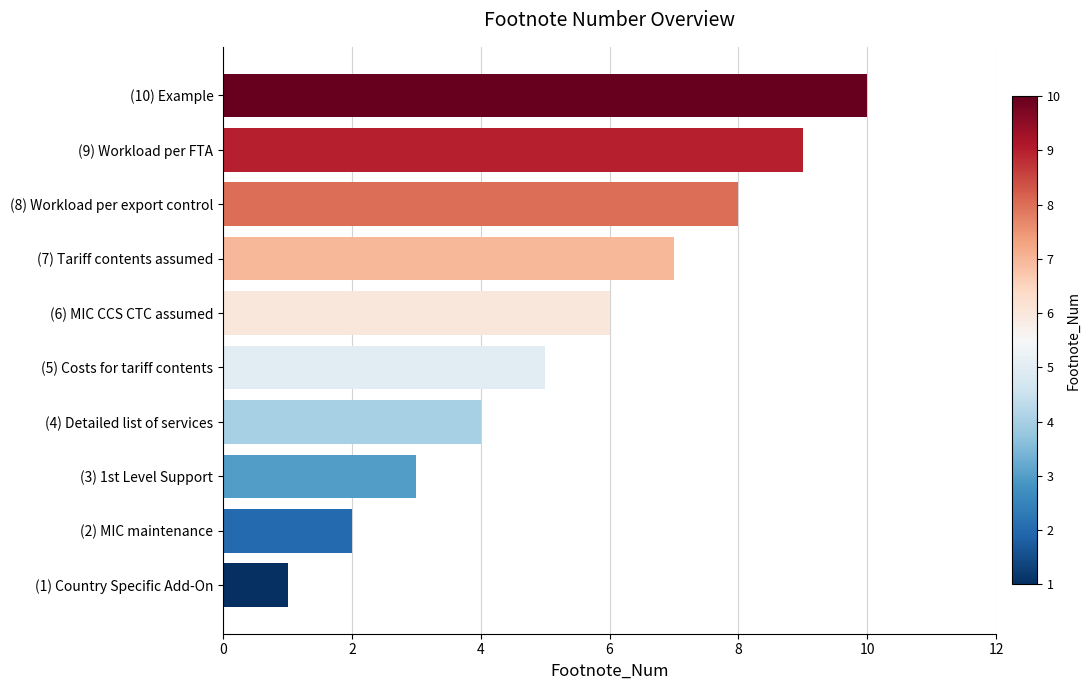

Between (3) 1st Level Support and (5) Costs for tariff contents, which is larger?

(5) Costs for tariff contents